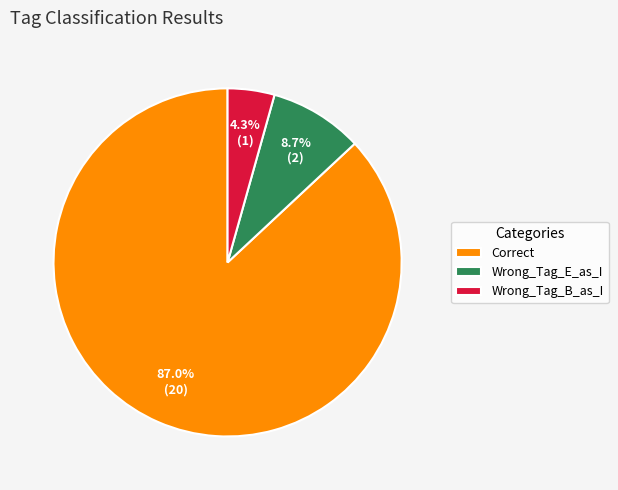

Is it true that Correct is 87% of the pie?

True